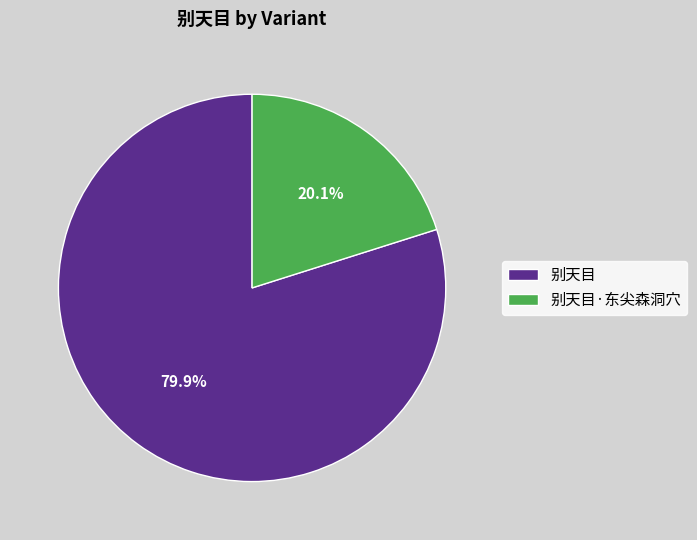

Rank the categories by value from highest to lowest.

别天目, 别天目·东尖森洞穴